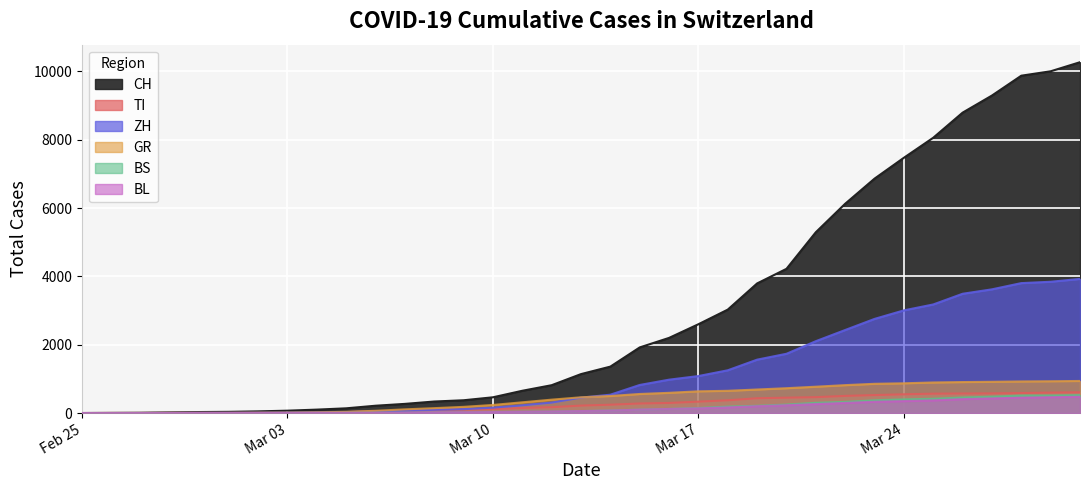

What are all the series names shown in the legend?

CH, TI, ZH, GR, BS, BL